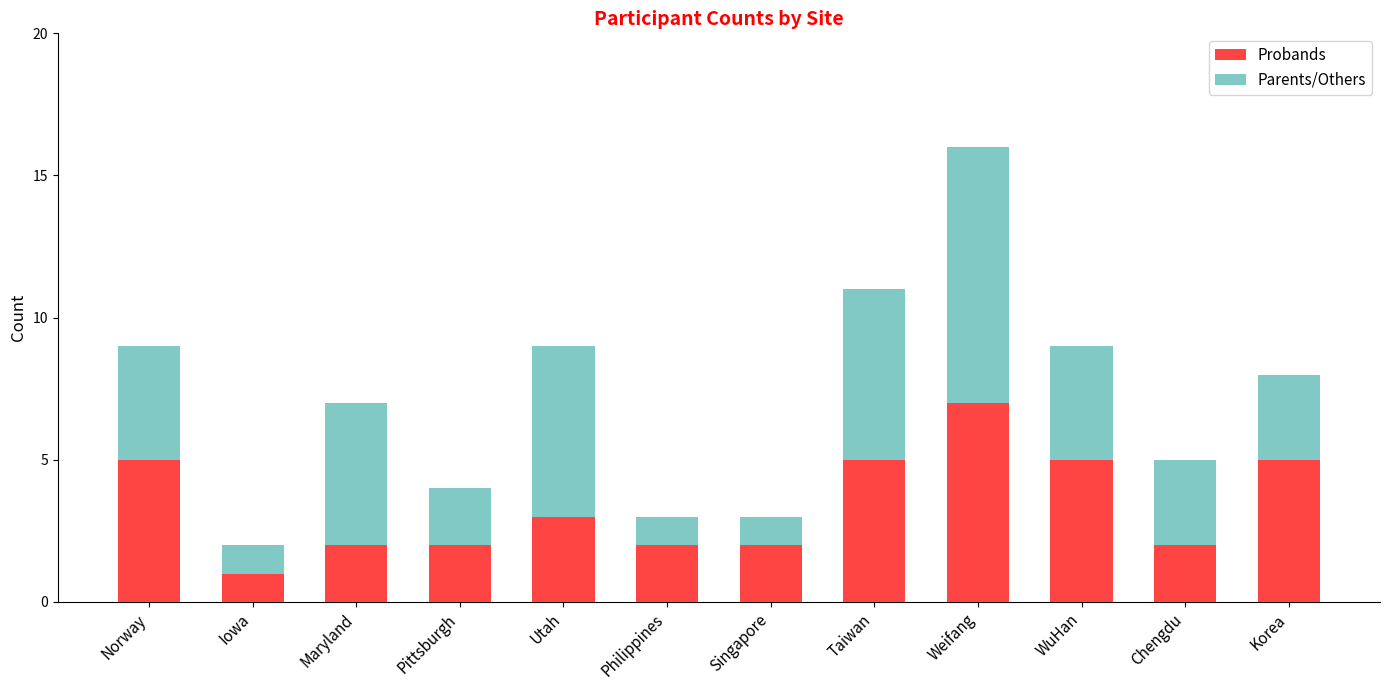

How many bars are there in total?

12